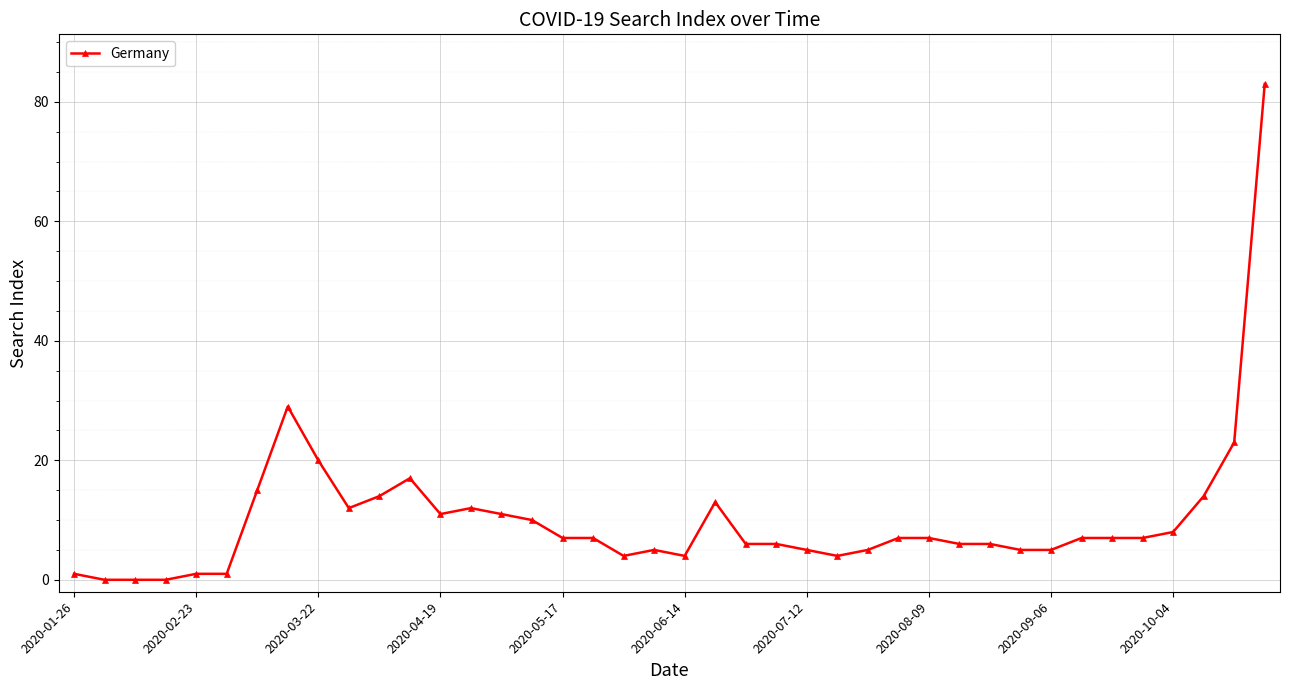

How many lines are shown in the chart?

1